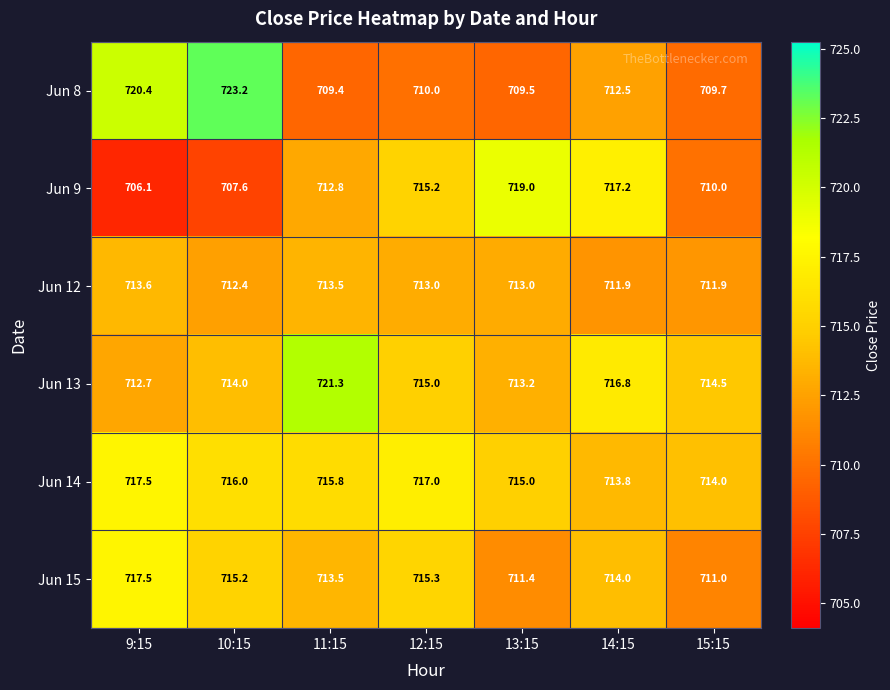

Is it true that Jun 12 equals 153.3 at 11:15?

False